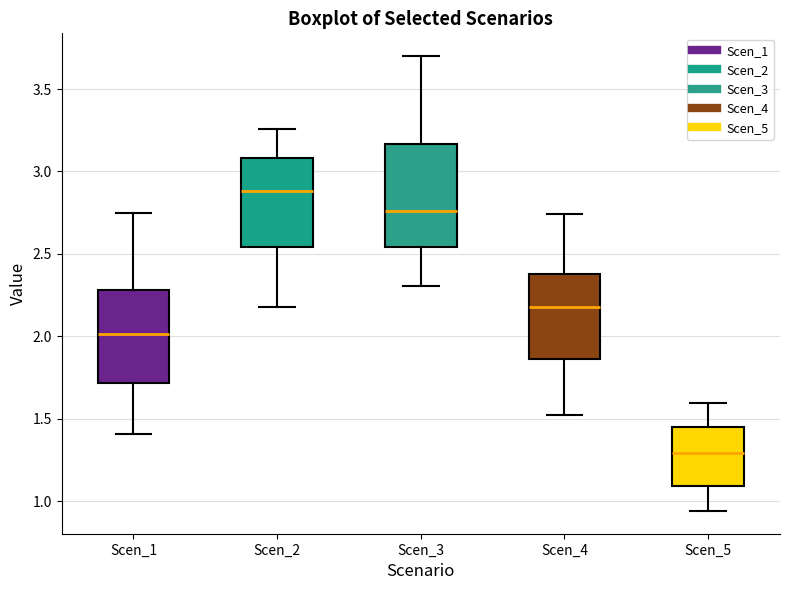

Which box's median line is the lowest?

Scen_5